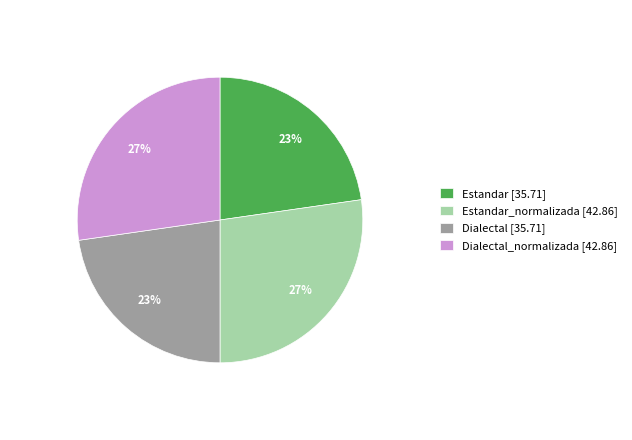

Does Estandar_normalizada [42.86] represent more than half of the total?

No